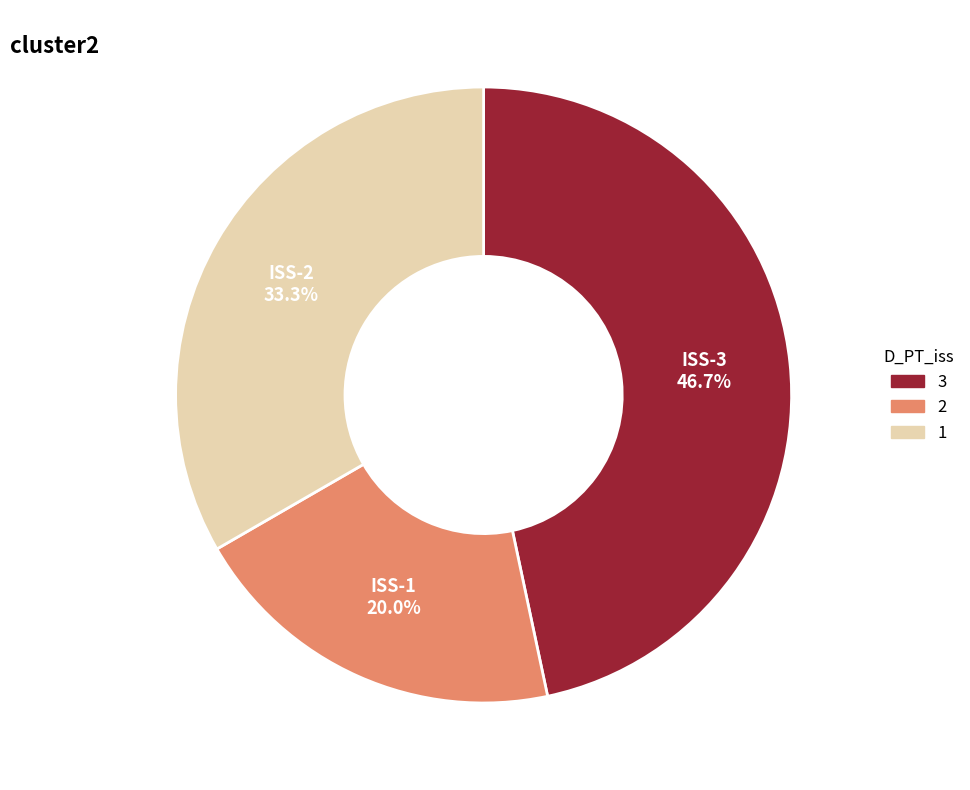

How many segments does this pie chart have?

3